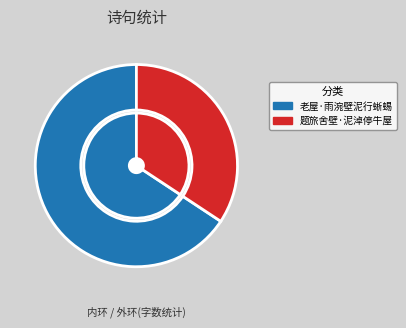

To the nearest percent, what is the difference between the 题旅舍壁·泥淖停牛屋 and 老屋·雨涴壁泥行蜥蜴 slice percentages?

31%